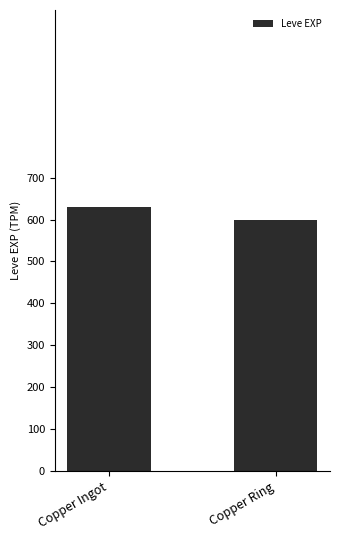

Approximately how many times larger is the value at Copper Ring compared to Copper Ingot?

1.0